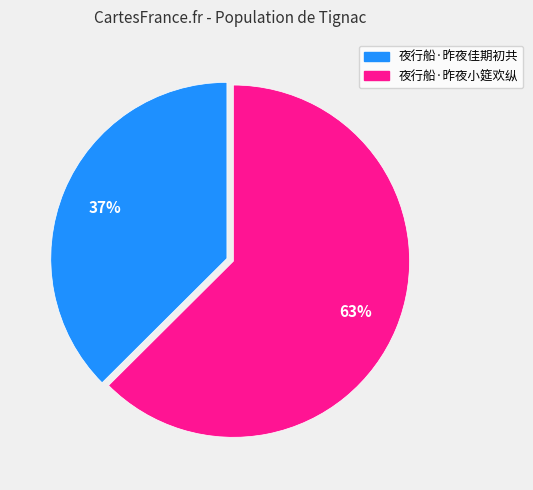

How many slices are in this pie chart?

2